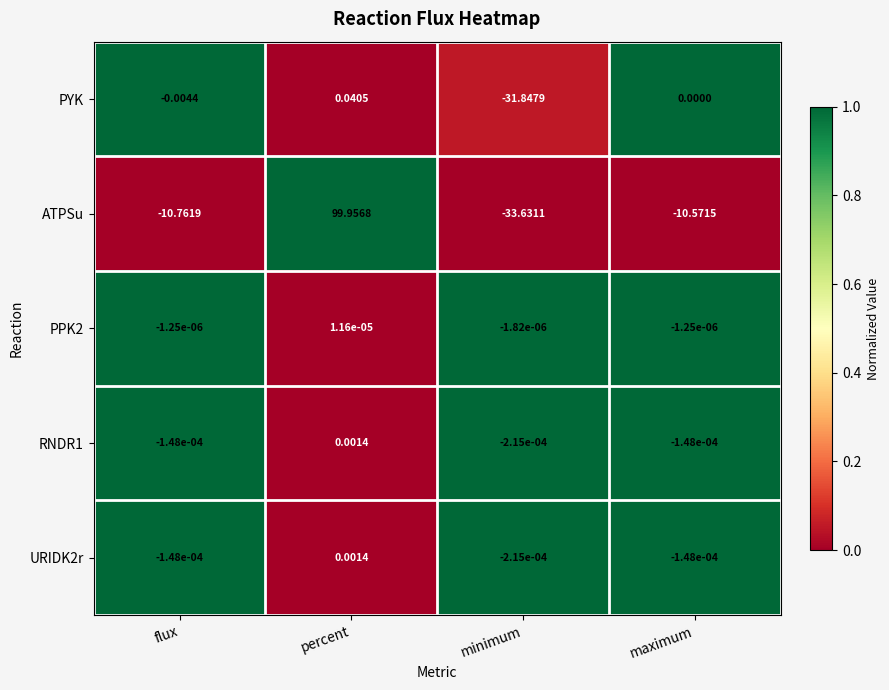

Rank the categories by PYK value from lowest to highest.

minimum, flux, maximum, percent